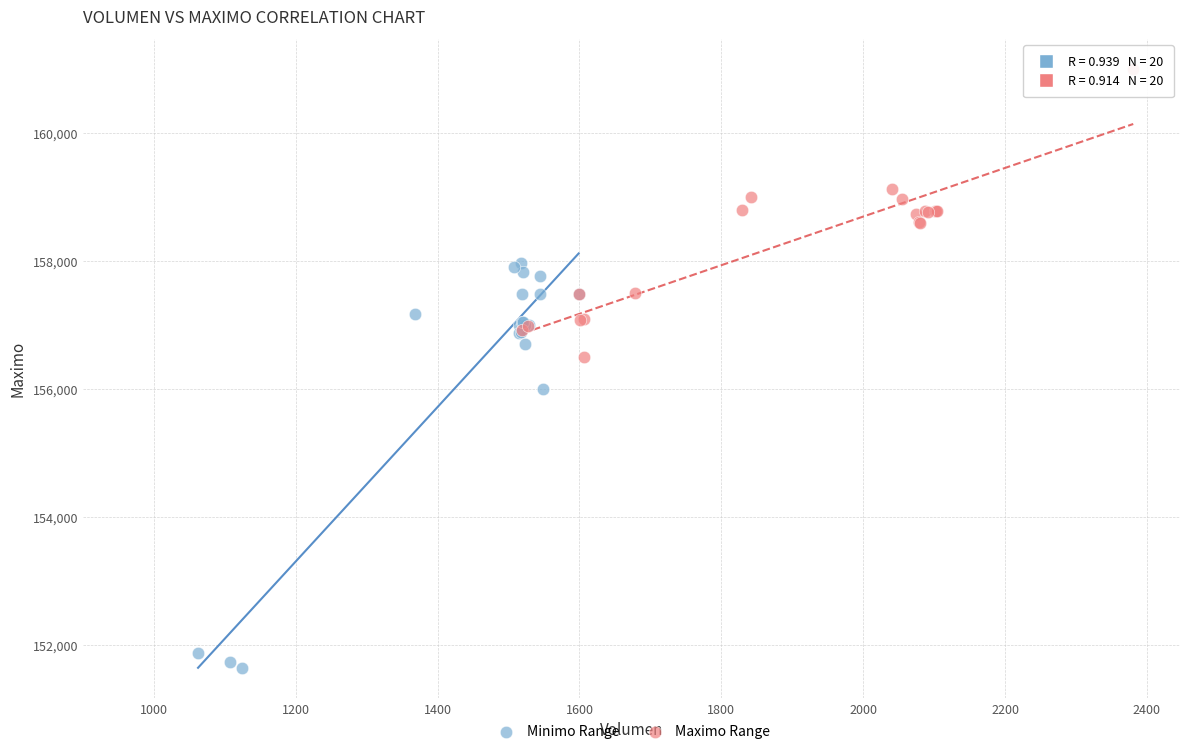

Which series contains the highest Y value?

Maximo Range